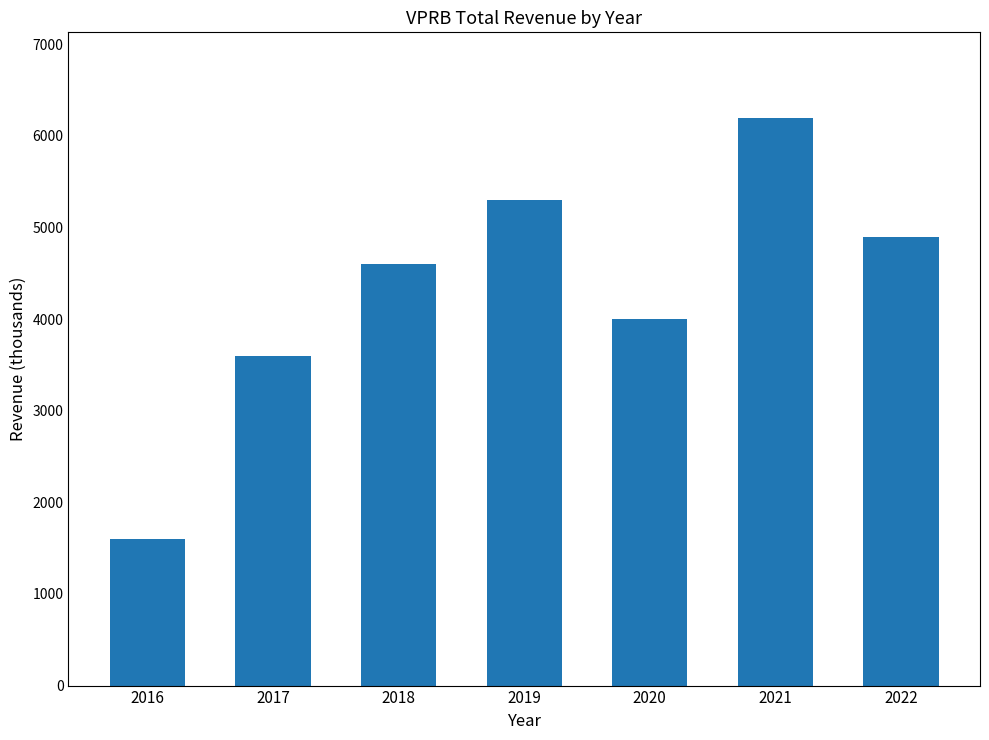

How many series are shown in this chart?

1